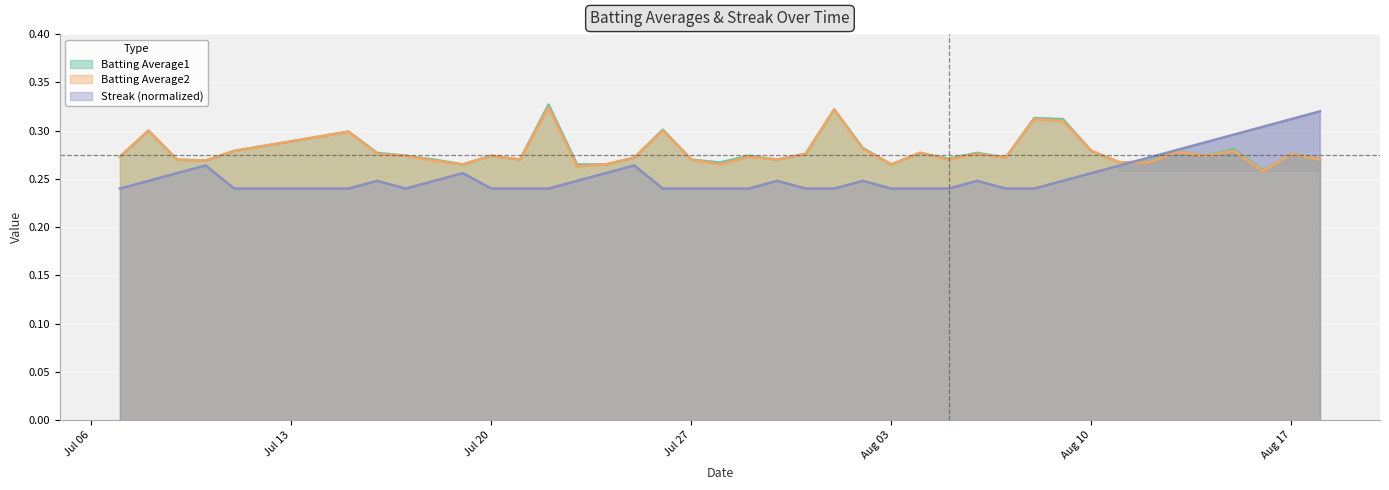

True or false: Batting Average2 has more than 2 interior local peaks.

True